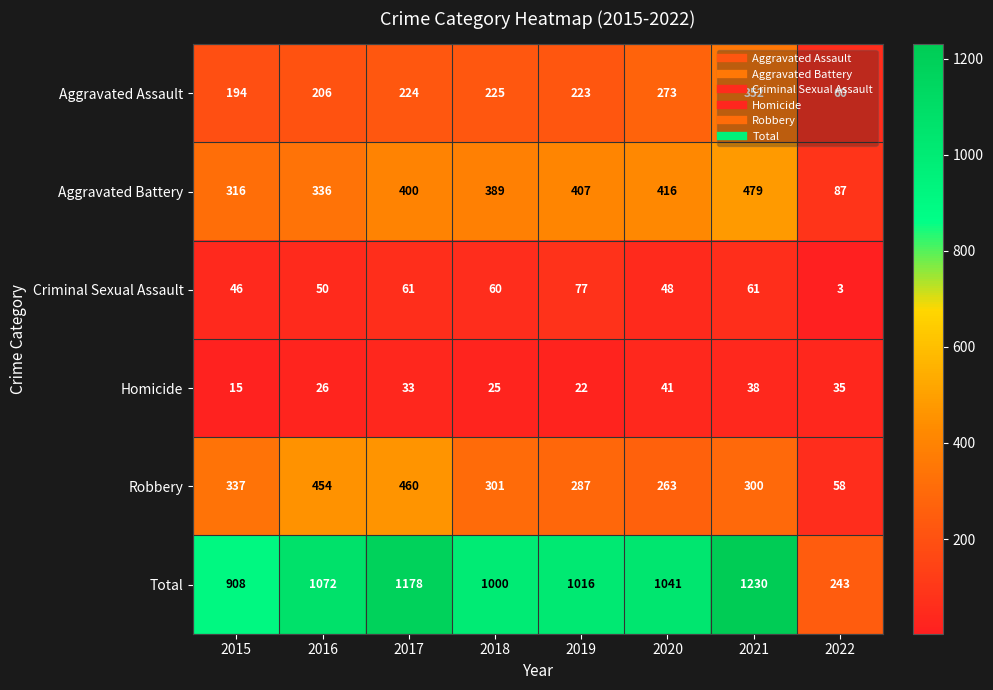

What is the difference between the Robbery values at 2022 and 2021?

242